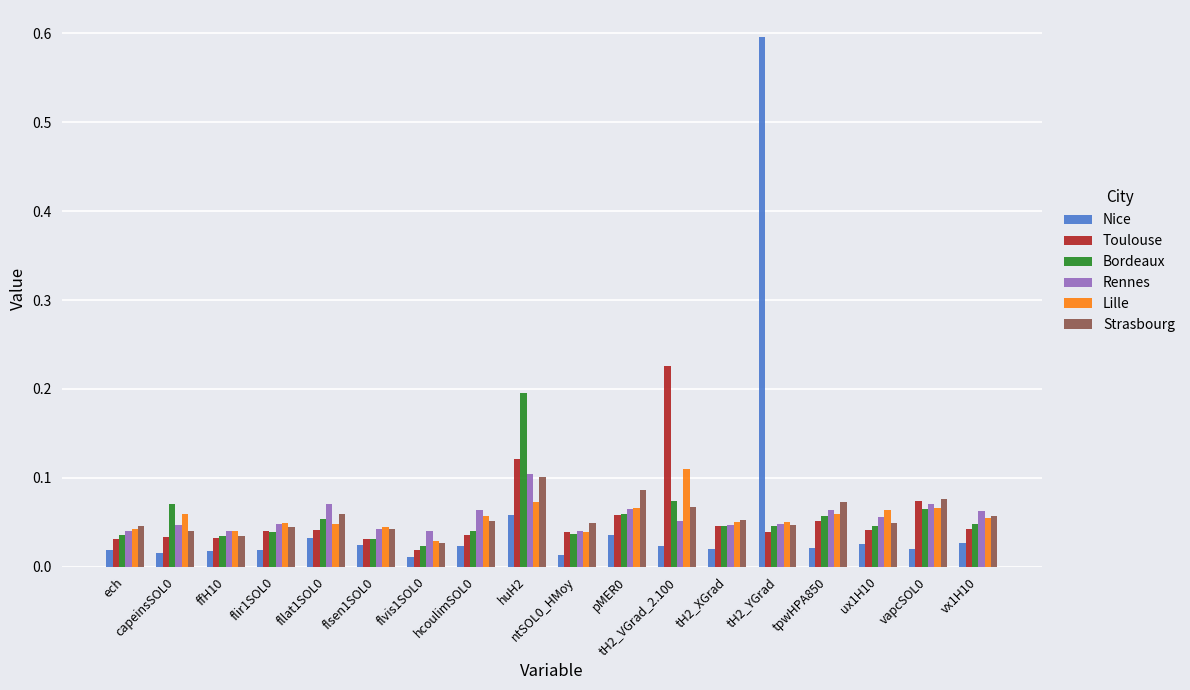

What is the sum of all Rennes values?

1.0